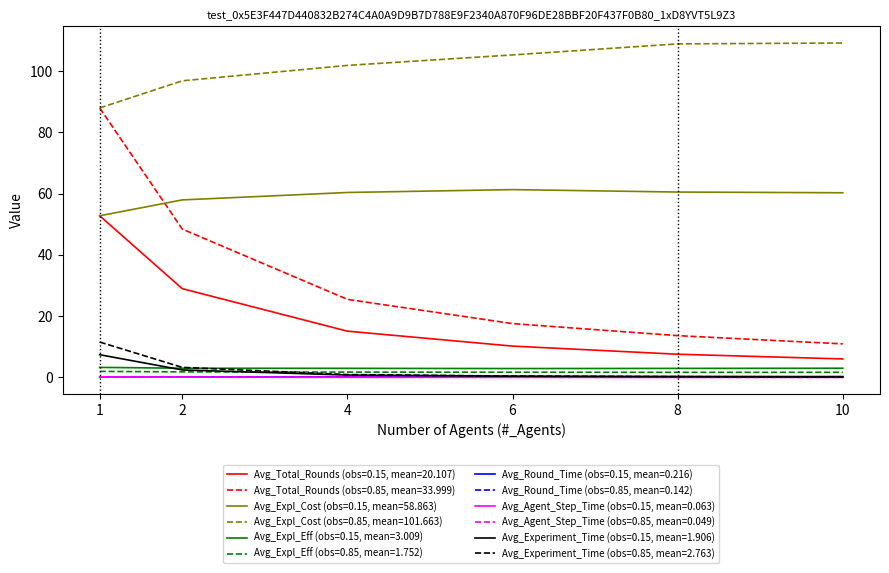

True or false: Avg_Round_Time (obs=0.85, mean=0.142) and Avg_Expl_Eff (obs=0.85, mean=1.752) intersect in this chart.

False